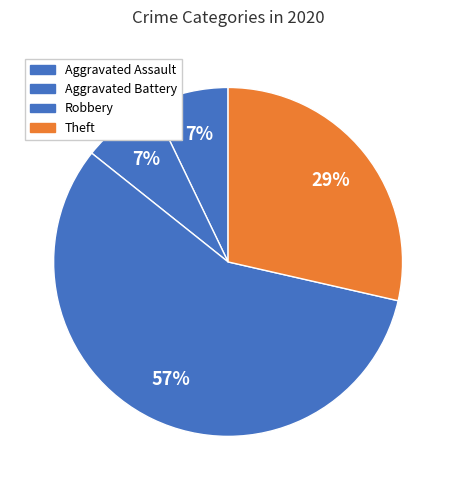

To the nearest percent, what is the difference between the largest and smallest slice percentages?

50%